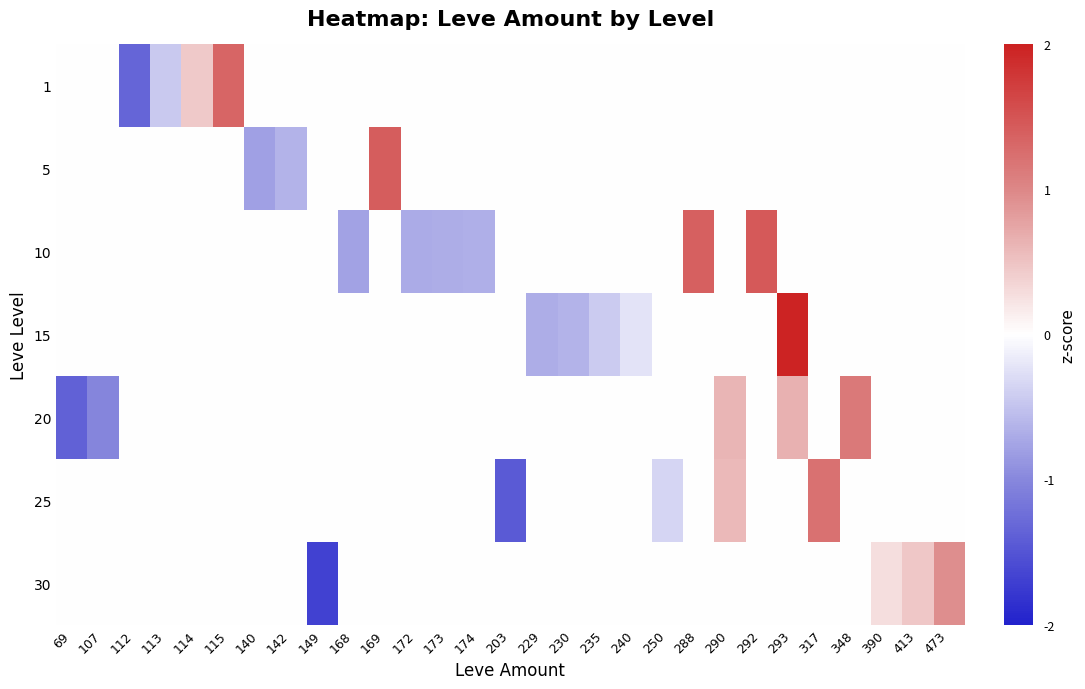

At which category is the sum across all series the highest?

293